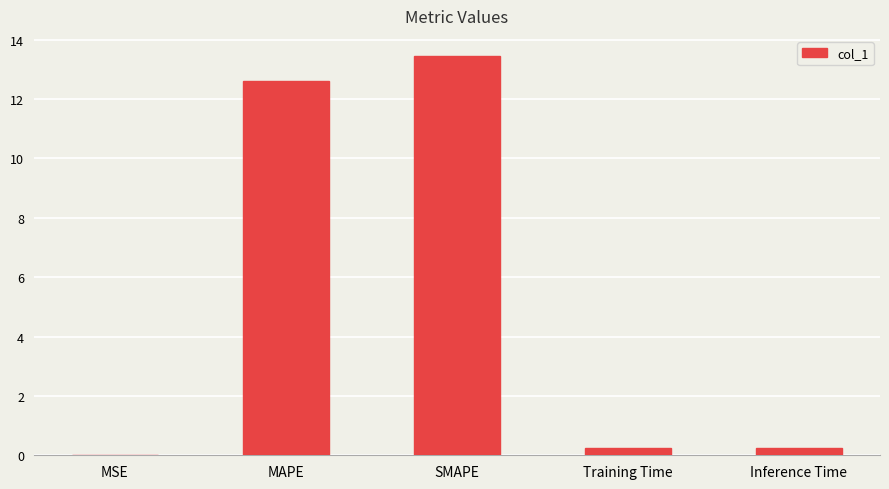

What is the maximum value shown in the chart?

13.5